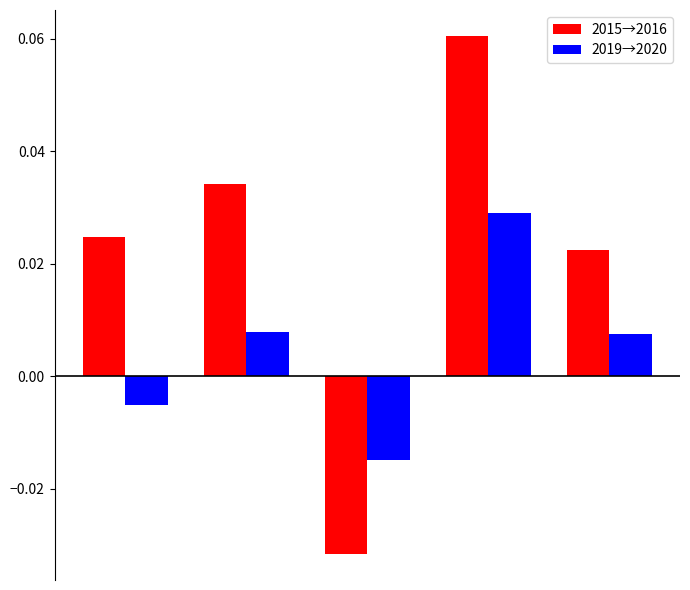

Which series has the largest total across all categories?

2015→2016